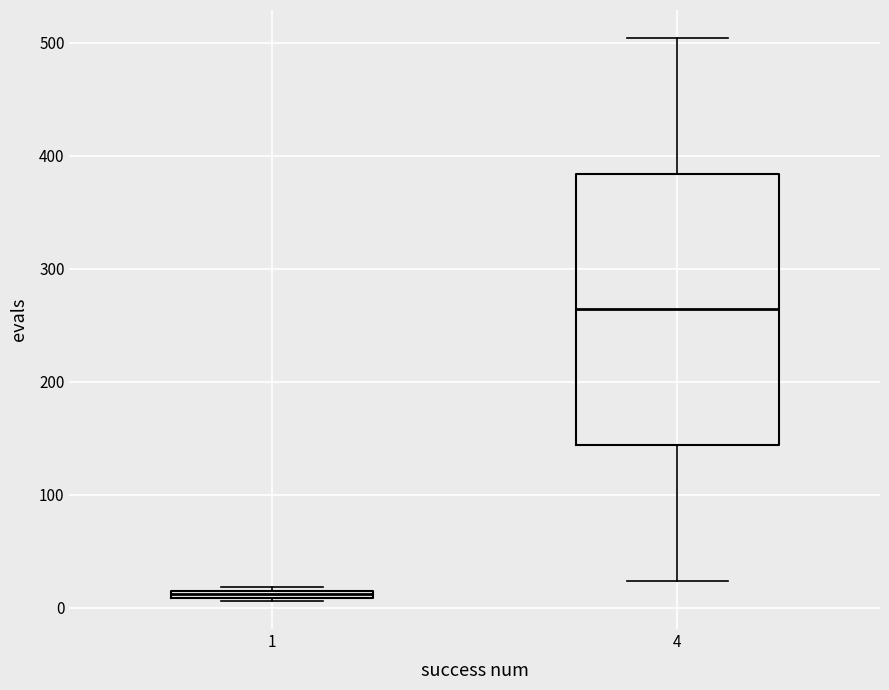

Where does the upper whisker of the box at x = 4 end on the y-axis? The values are not printed on the chart, so give them approximately, as read against the axis.

500